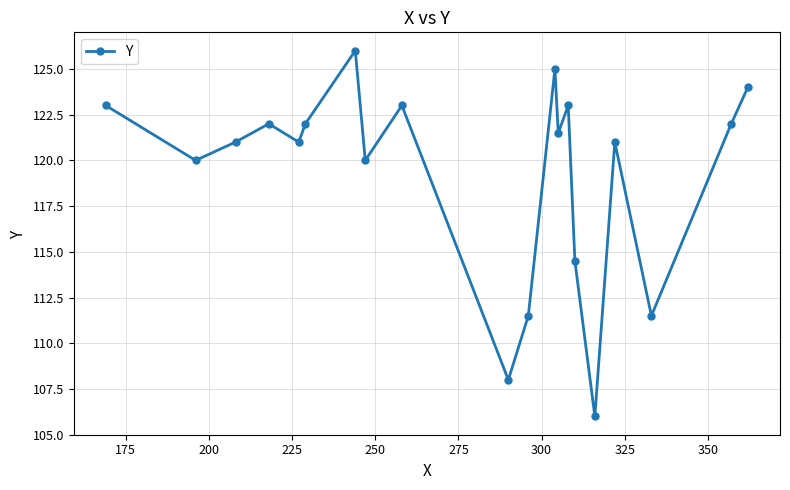

What is the difference between the second highest and minimum values?

19.0